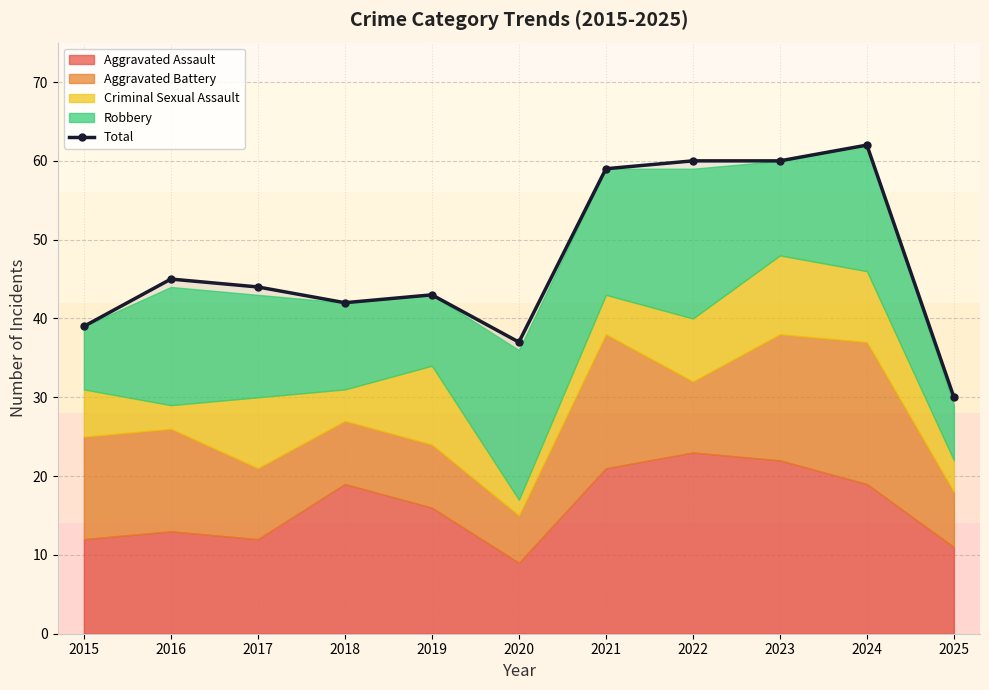

True or false: the data shows 13 at 2018.

False